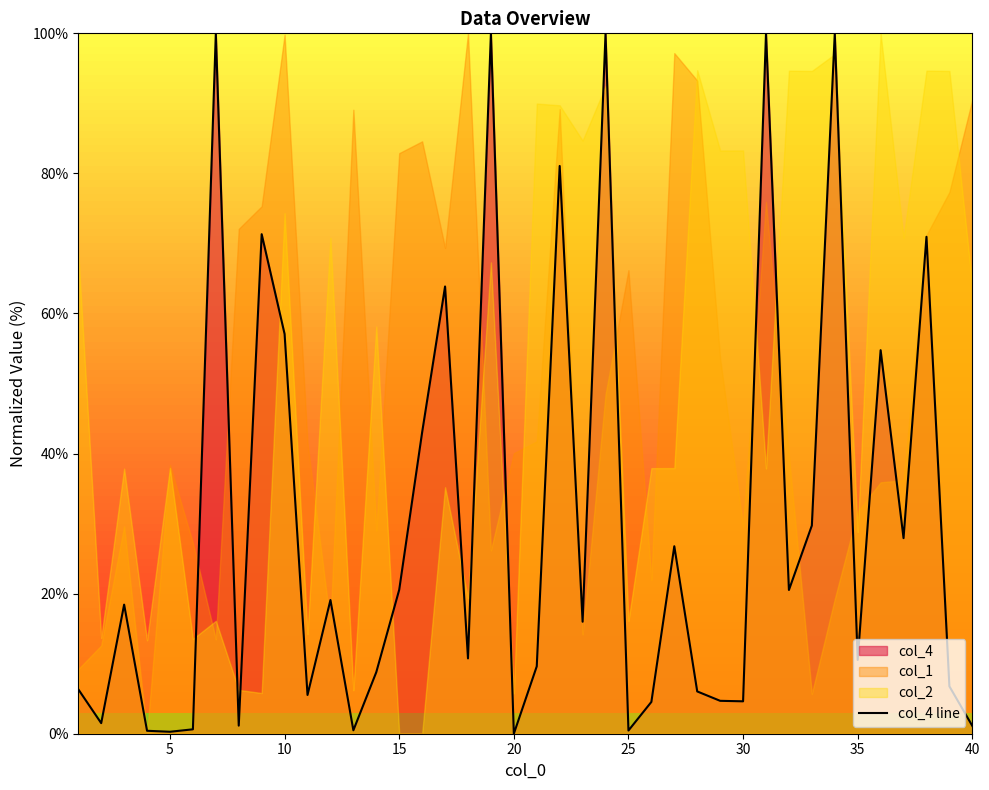

Does the chart display data point markers on the line(s)?

No